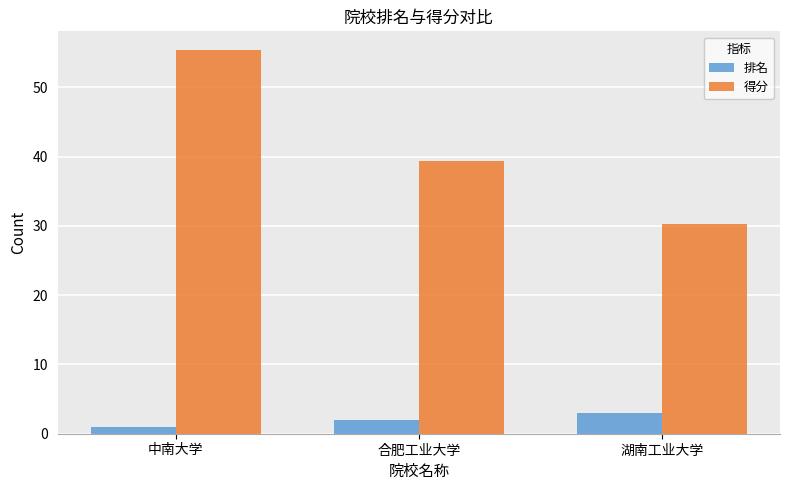

What is the sum of the 得分 values at 中南大学 and 合肥工业大学?

94.6